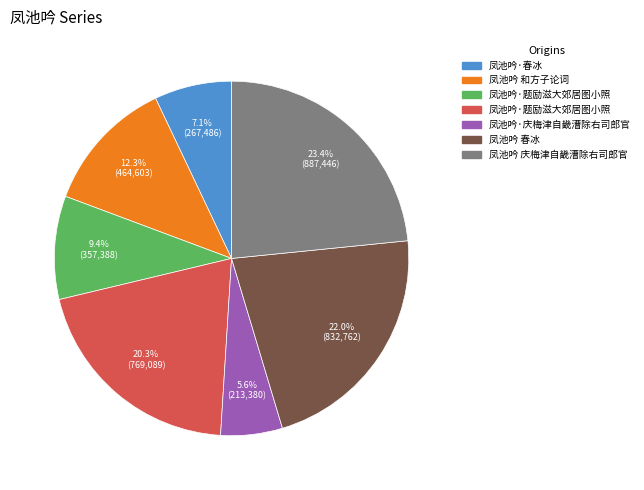

How many slices are in this pie chart?

7